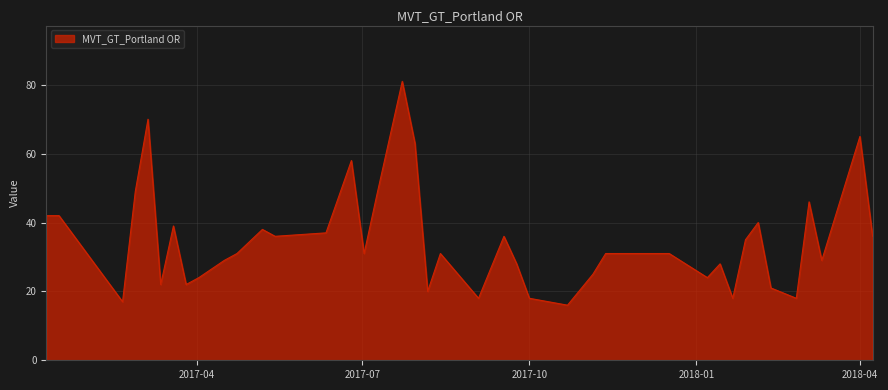

What is the difference between the maximum and minimum values?

65